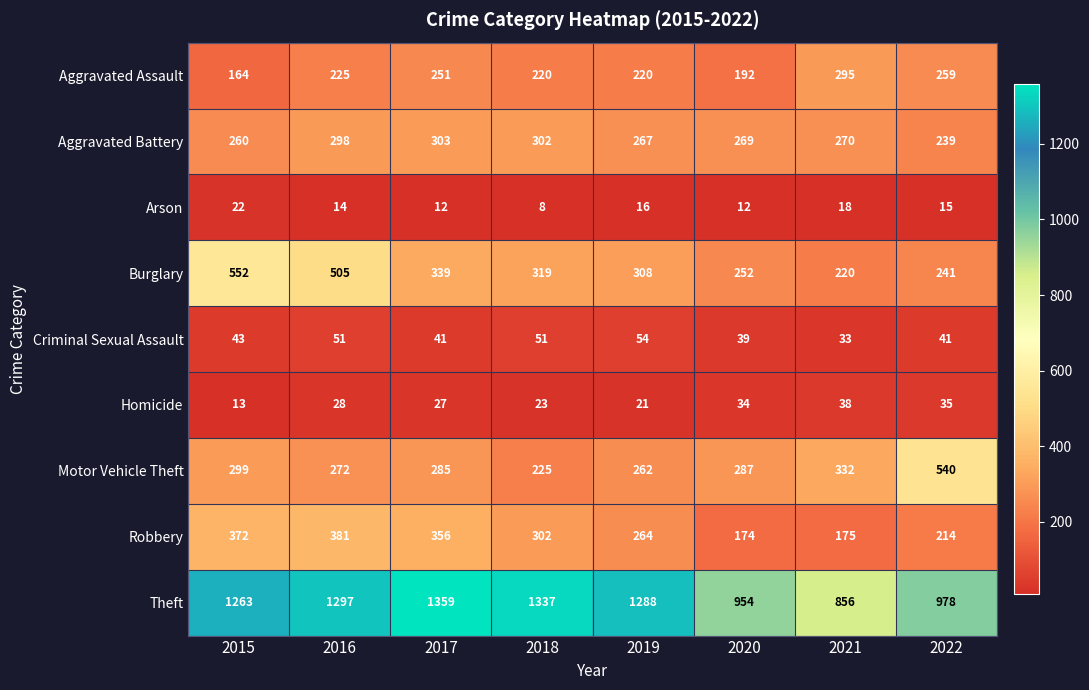

Which label corresponds to the largest value in the chart?

2017